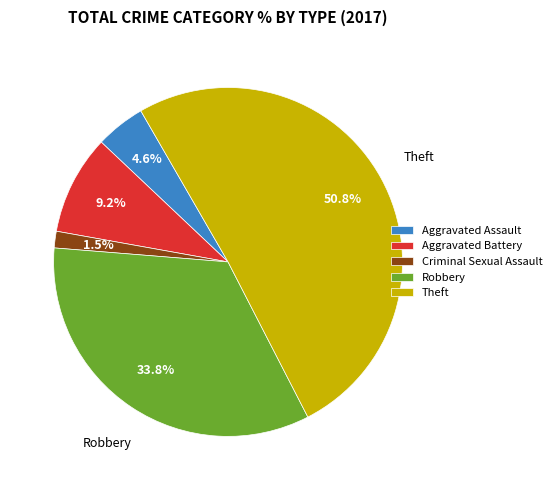

Between Robbery and Aggravated Assault, which is larger?

Robbery